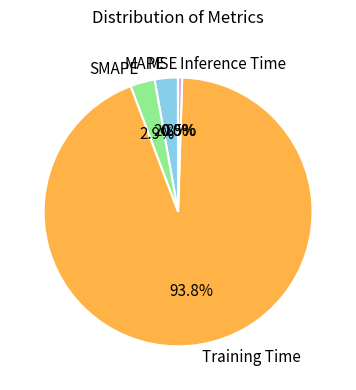

Which has a higher value, Inference Time or MAPE?

MAPE